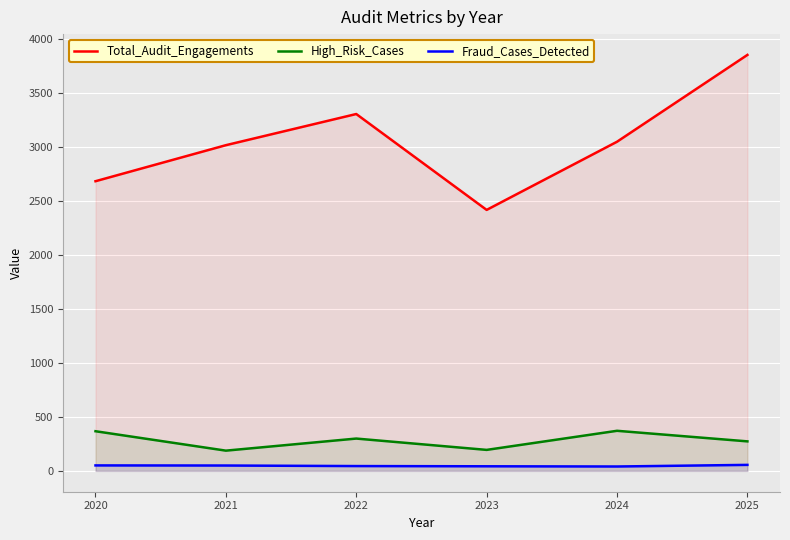

What is the difference between the Fraud_Cases_Detected values at 2021 and 2023?

7